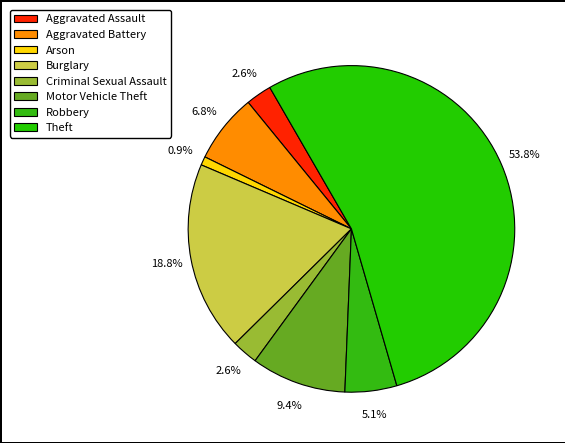

How many slices are in this pie chart?

8